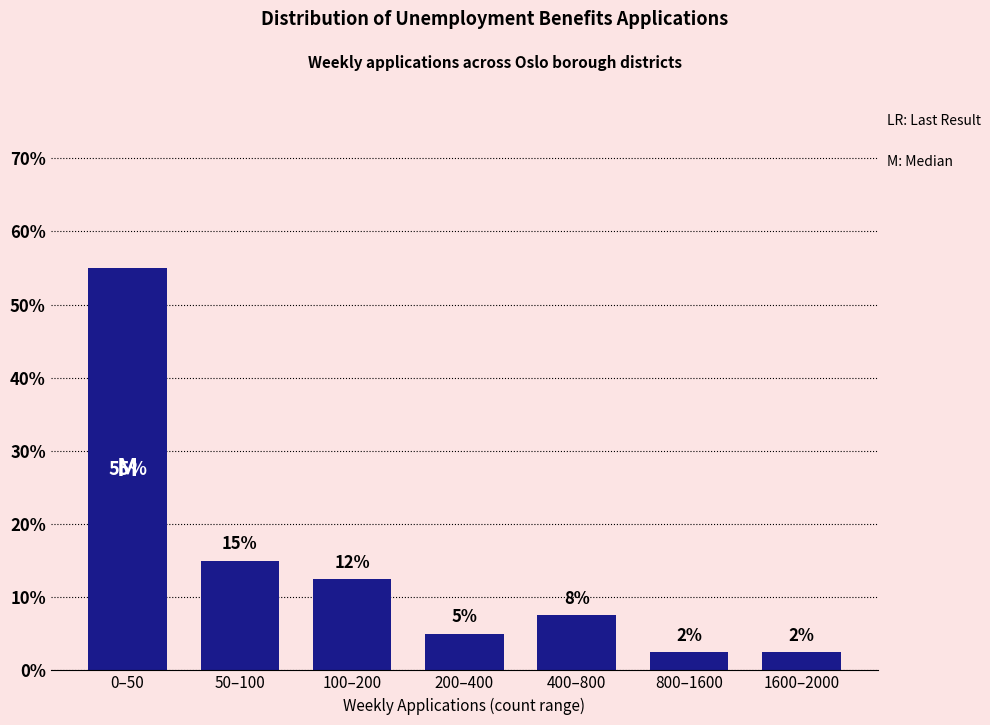

Does the chart contain any negative values?

No